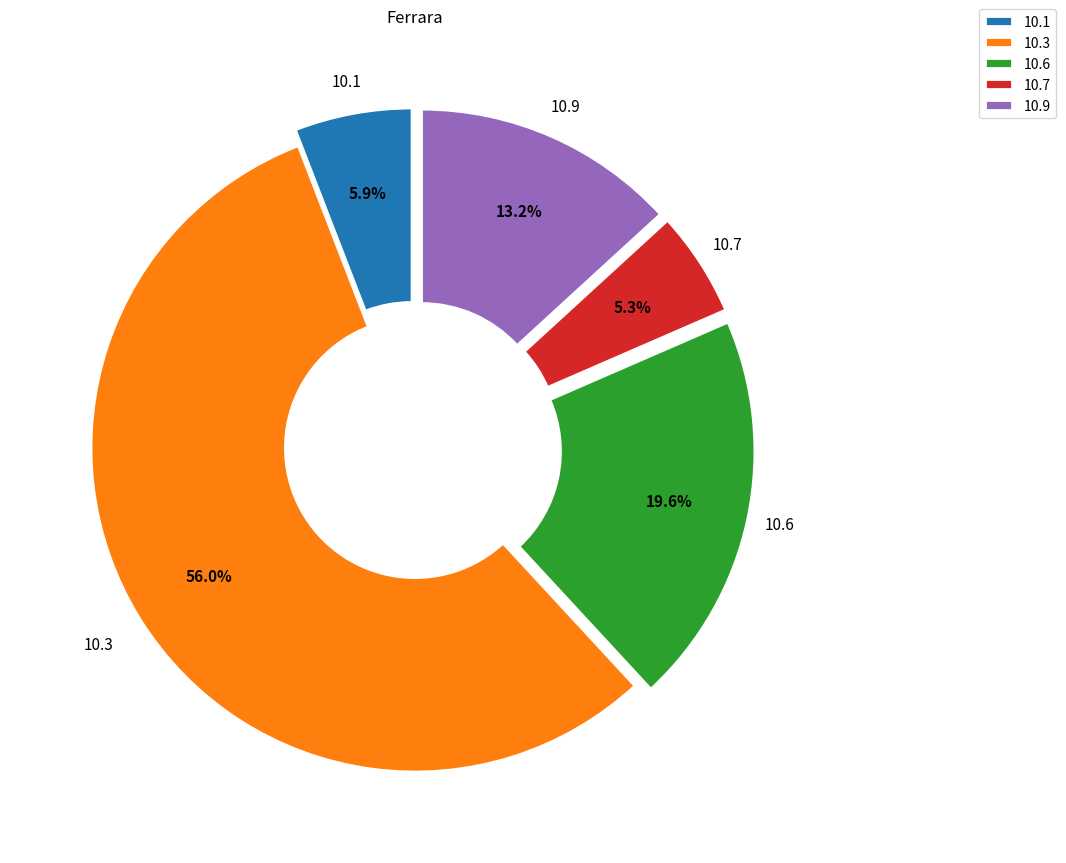

How many slices are in this pie chart?

5